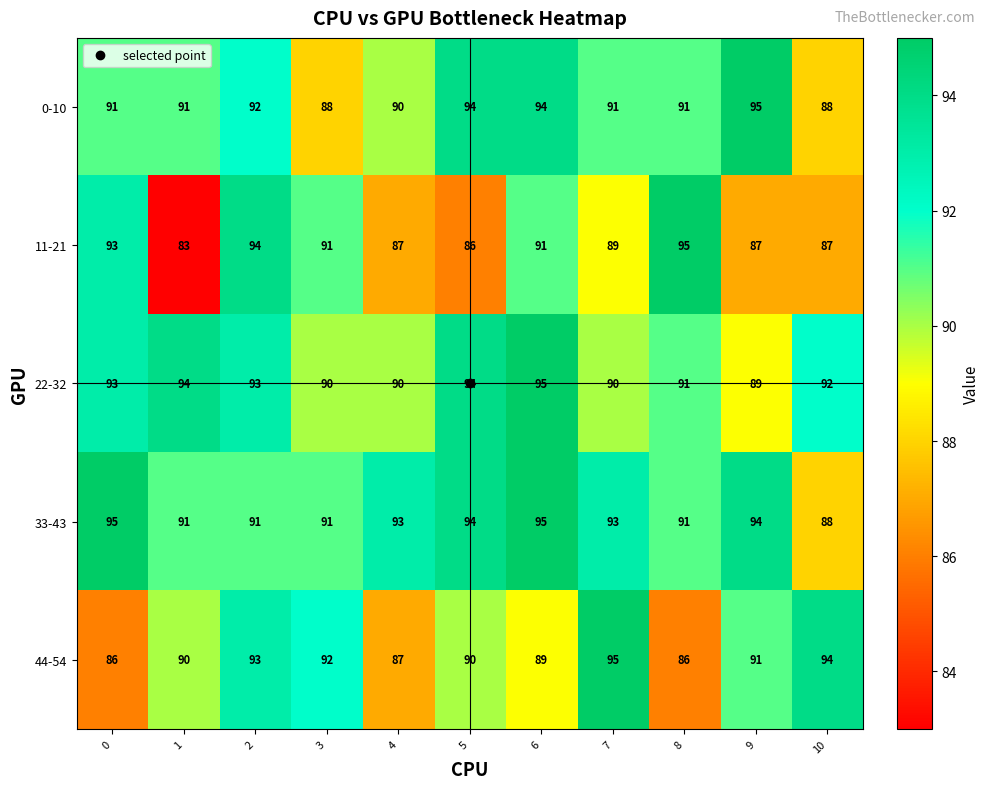

Read the 44-54 value at 8.

86